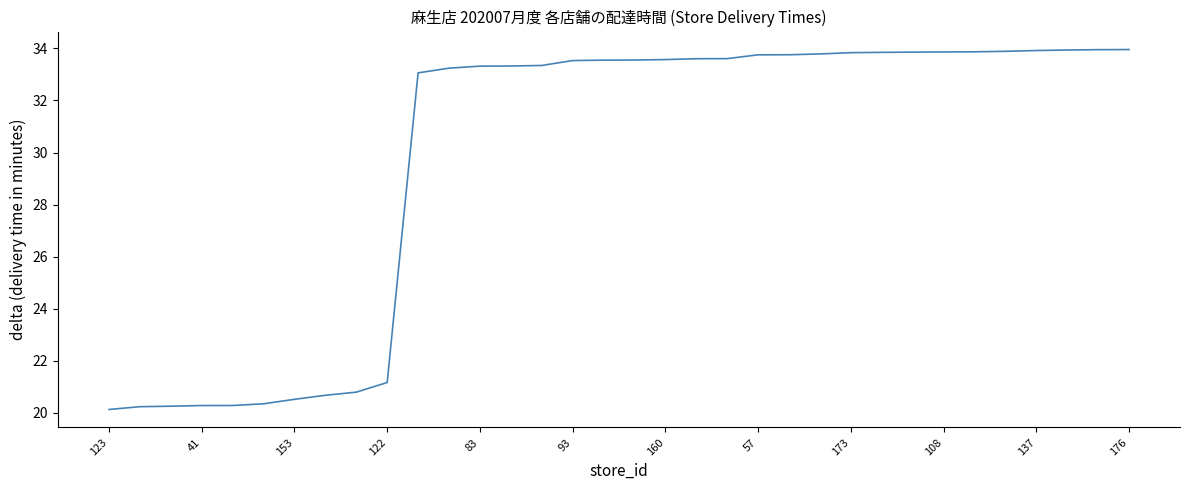

What is the difference between the maximum and minimum values?

13.8